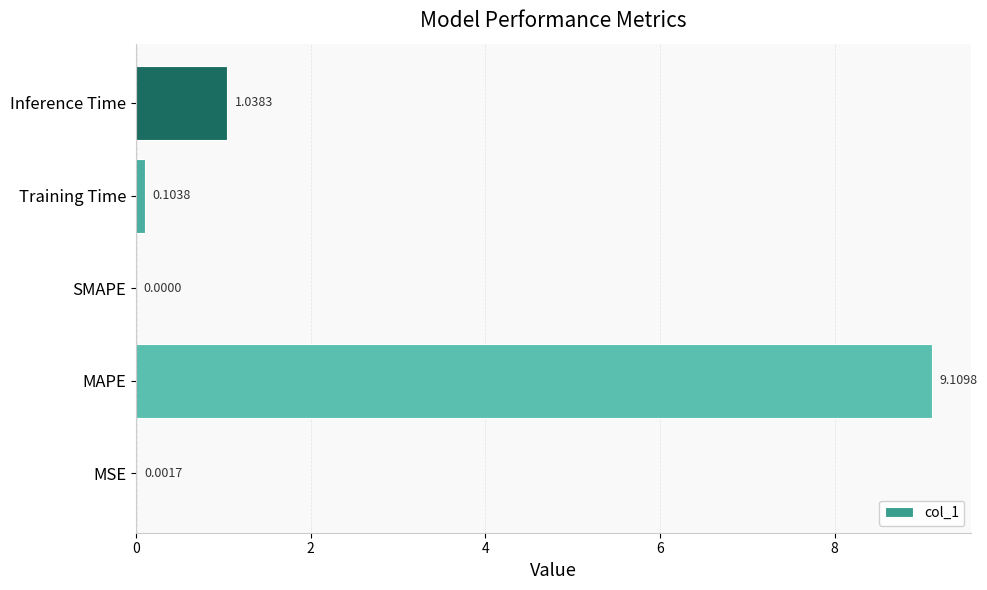

What is the sum of the values at Training Time and MAPE?

9.2